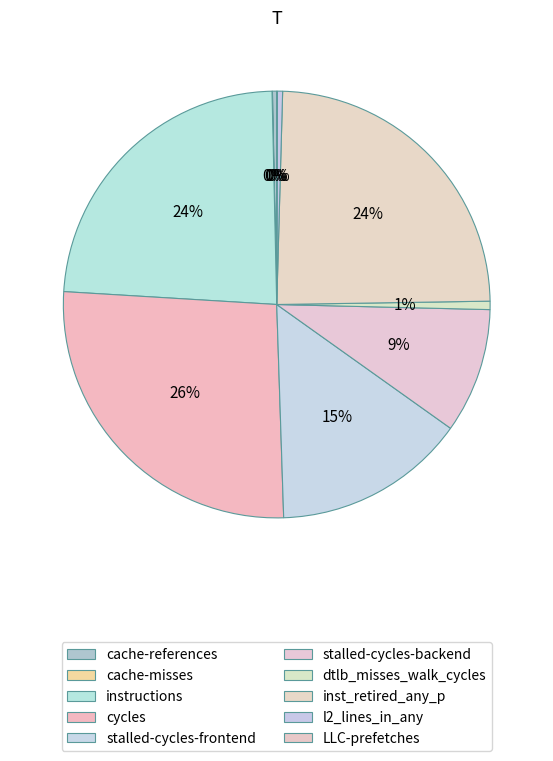

Rank the categories by value from lowest to highest.

cache-misses, LLC-prefetches, cache-references, l2_lines_in_any, dtlb_misses_walk_cycles, stalled-cycles-backend, stalled-cycles-frontend, instructions, inst_retired_any_p, cycles